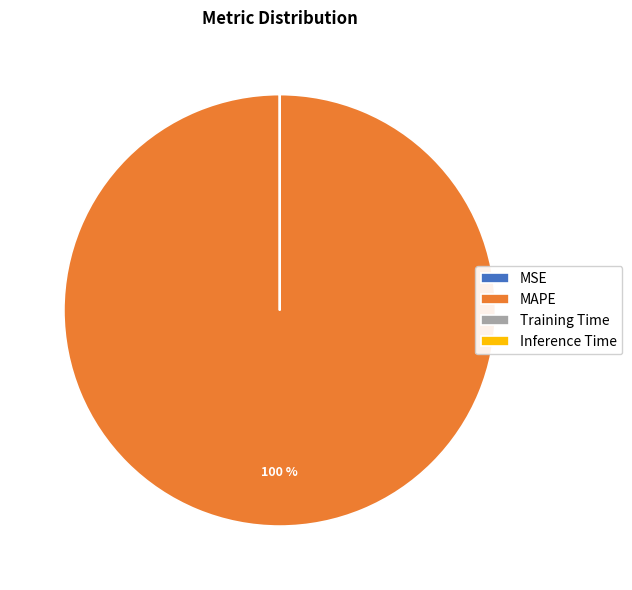

What is the largest slice in the pie chart?

MAPE